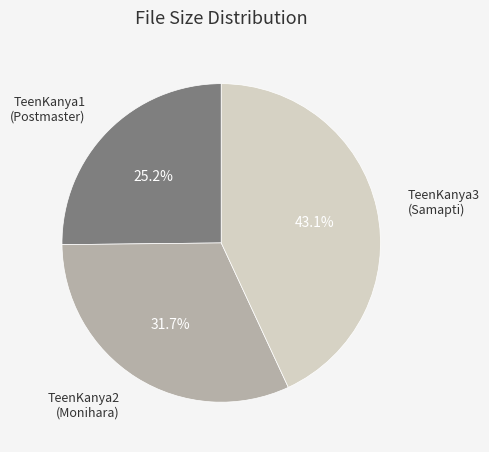

How many slices are in this pie chart?

3